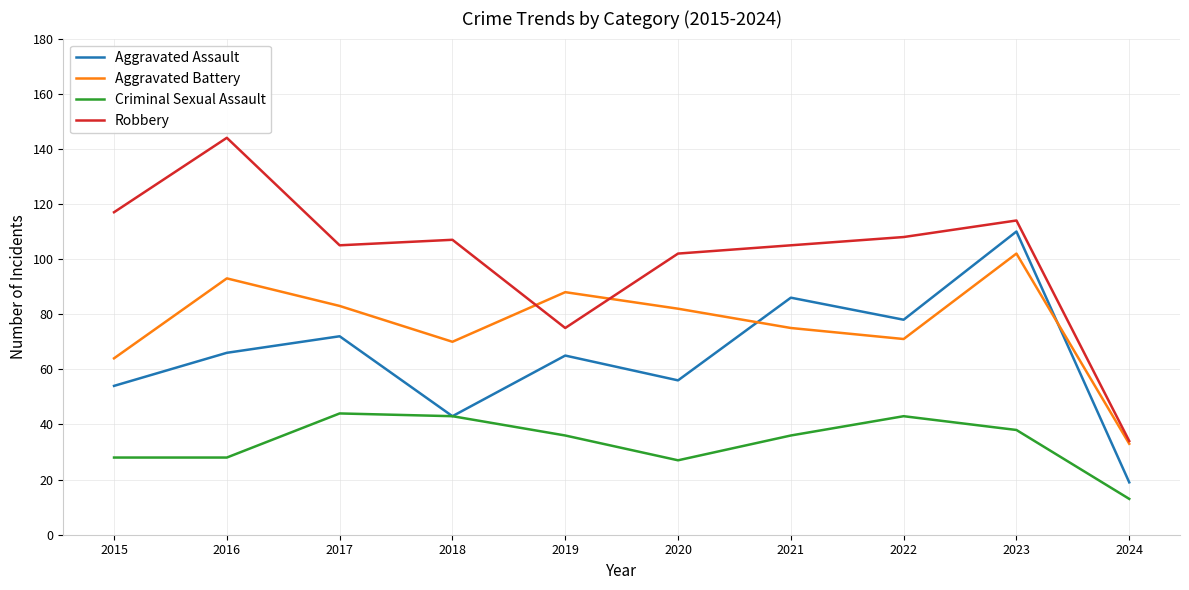

Between 2016 and 2018, which series saw the biggest shift?

Robbery